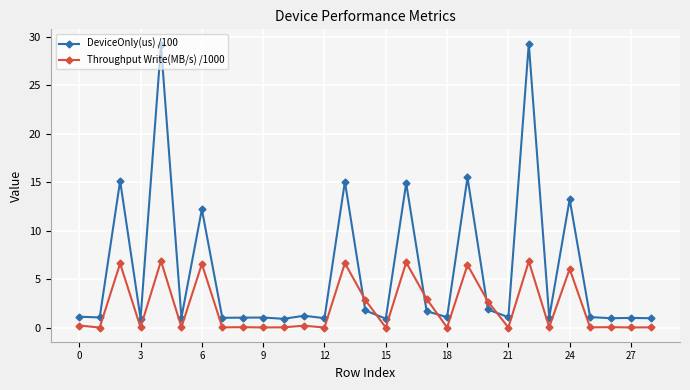

Which series has the largest total across all categories?

DeviceOnly(us) /100